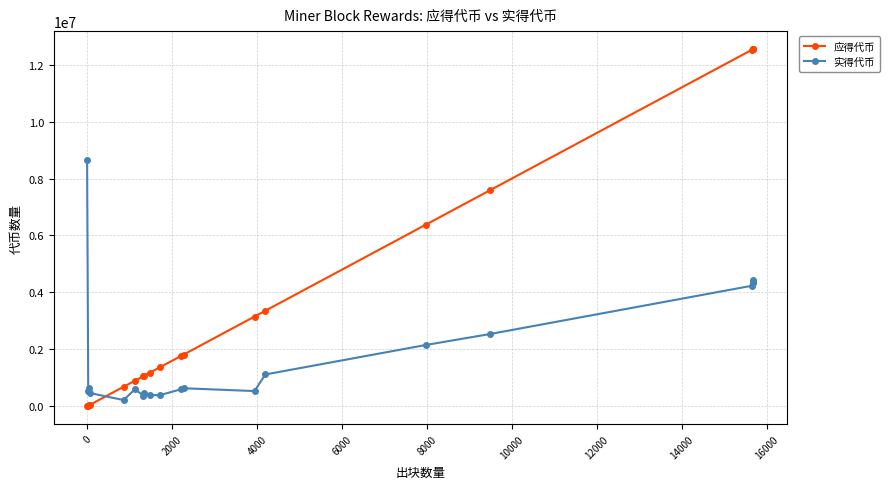

List the series in order of their peak value, lowest first.

实得代币, 应得代币